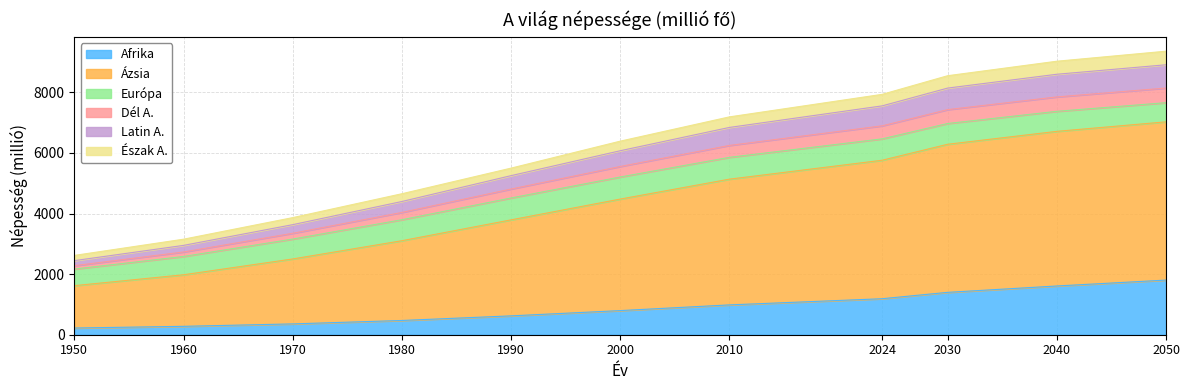

What are all the series names shown in the legend?

Afrika, Ázsia, Európa, Dél A., Latin A., Észak A.